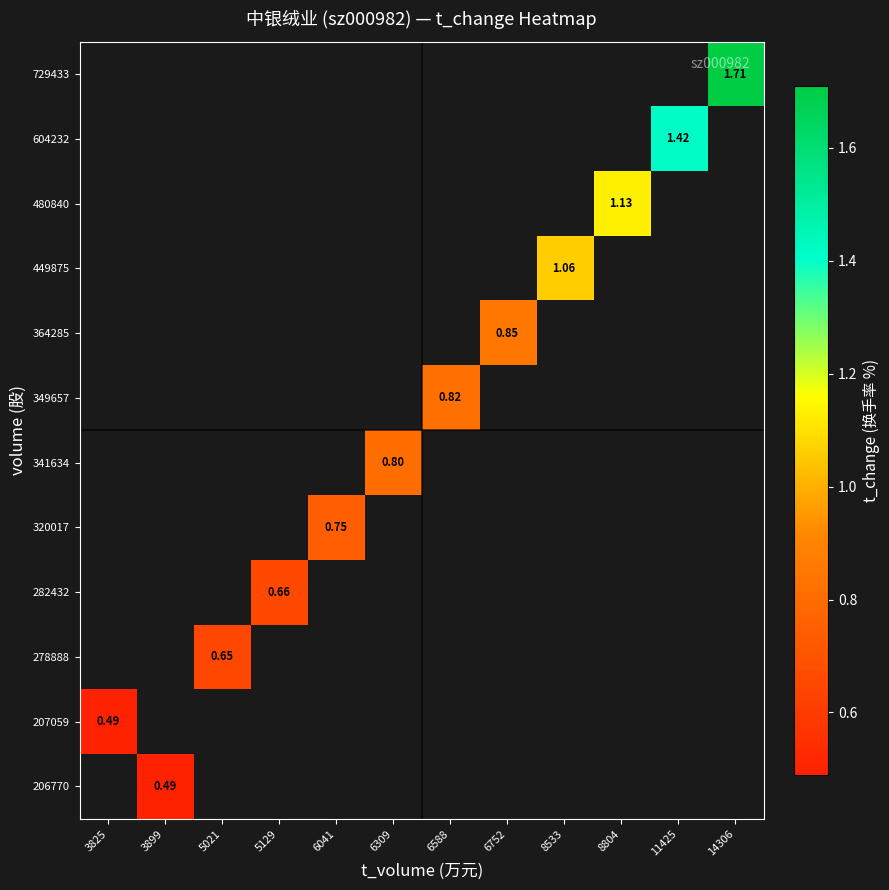

Which category has the highest value across all series?

14306